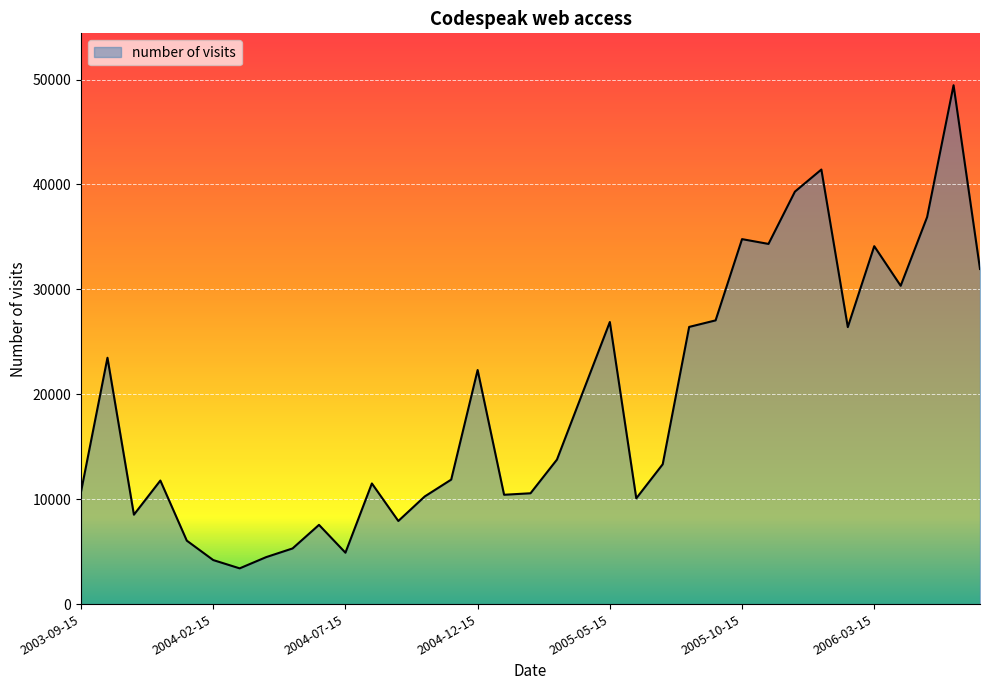

What is the maximum value shown in the chart?

49460